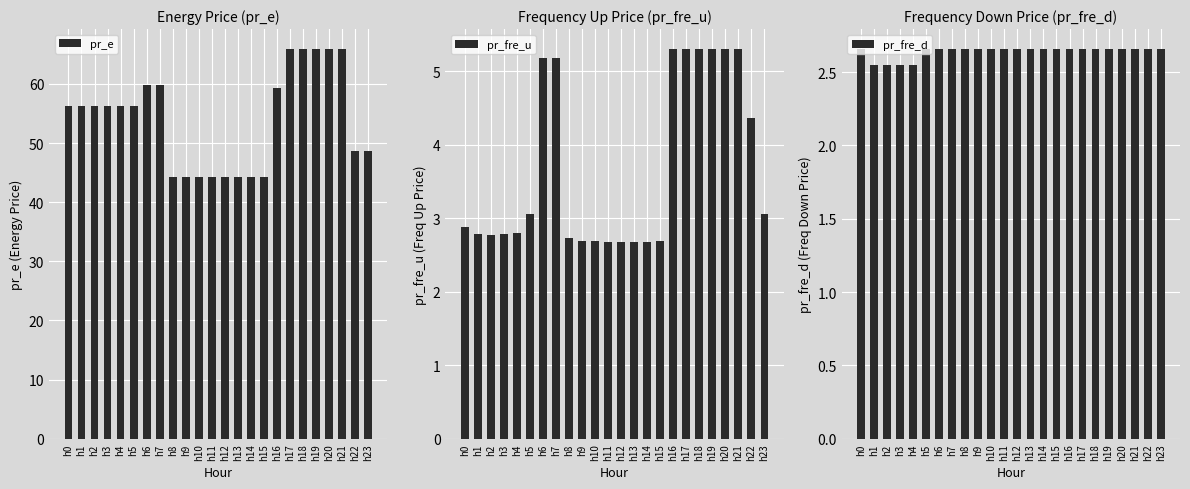

Reading right to left, extract all data points from this chart.

pr_e: 48.6	48.6	66.0	66.0	66.0	66.0	66.0	59.3	44.2	44.2	44.2	44.2	44.2	44.2	44.2	44.2	59.8	59.8	56.3	56.3	56.3	56.3	56.3	56.3
pr_fre_u: 3.1	4.4	5.3	5.3	5.3	5.3	5.3	5.3	2.7	2.7	2.7	2.7	2.7	2.7	2.7	2.7	5.2	5.2	3.1	2.8	2.8	2.8	2.8	2.9
pr_fre_d: 2.7	2.7	2.7	2.7	2.7	2.7	2.7	2.7	2.7	2.7	2.7	2.7	2.7	2.7	2.7	2.7	2.7	2.7	2.7	2.5	2.5	2.5	2.5	2.7